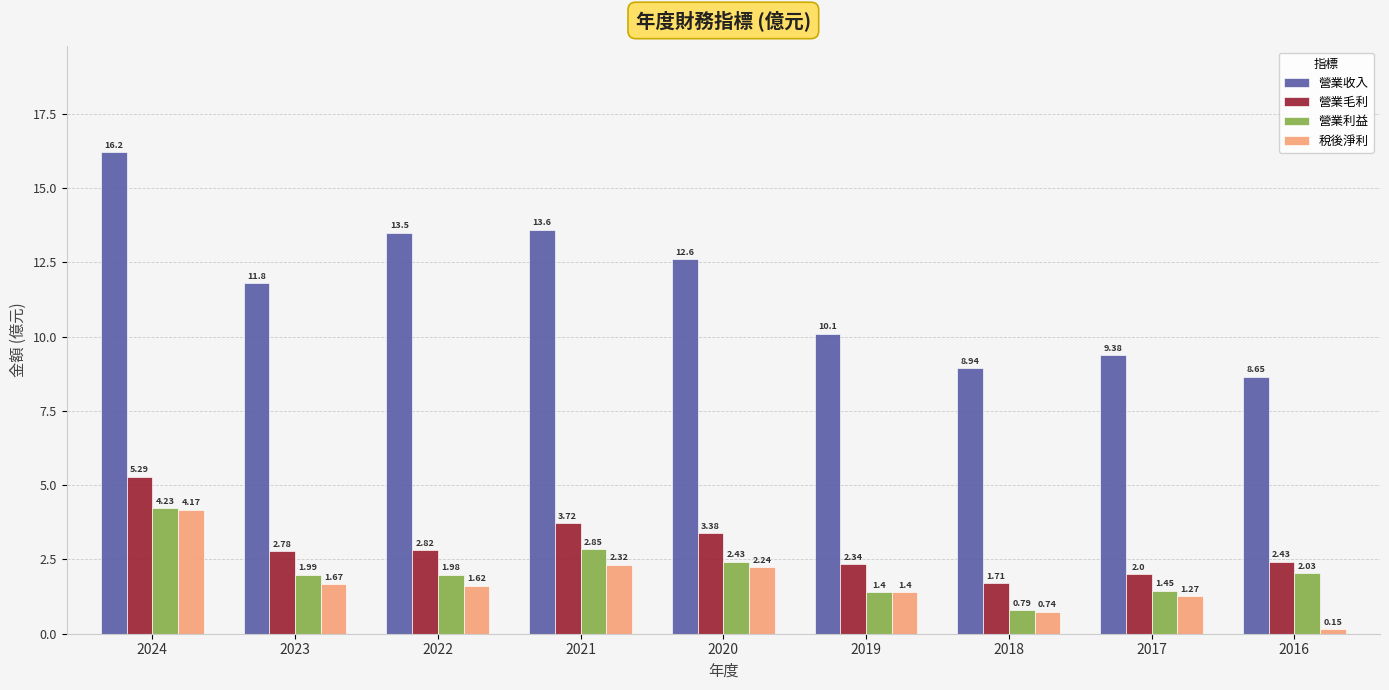

What are all the series names shown in the legend?

營業收入, 營業毛利, 營業利益, 稅後淨利